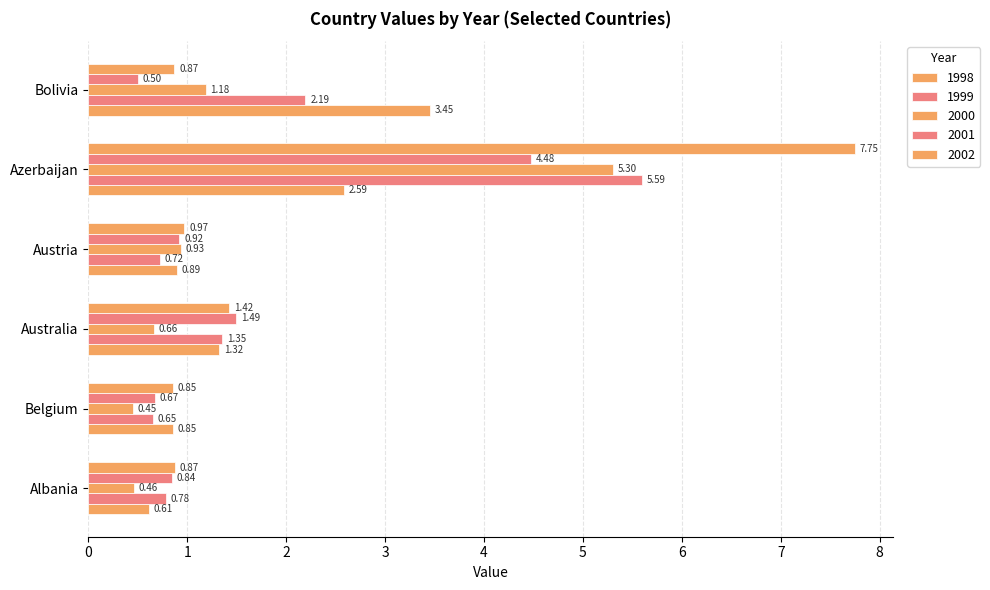

How many values in the 1999 series exceed 1?

3